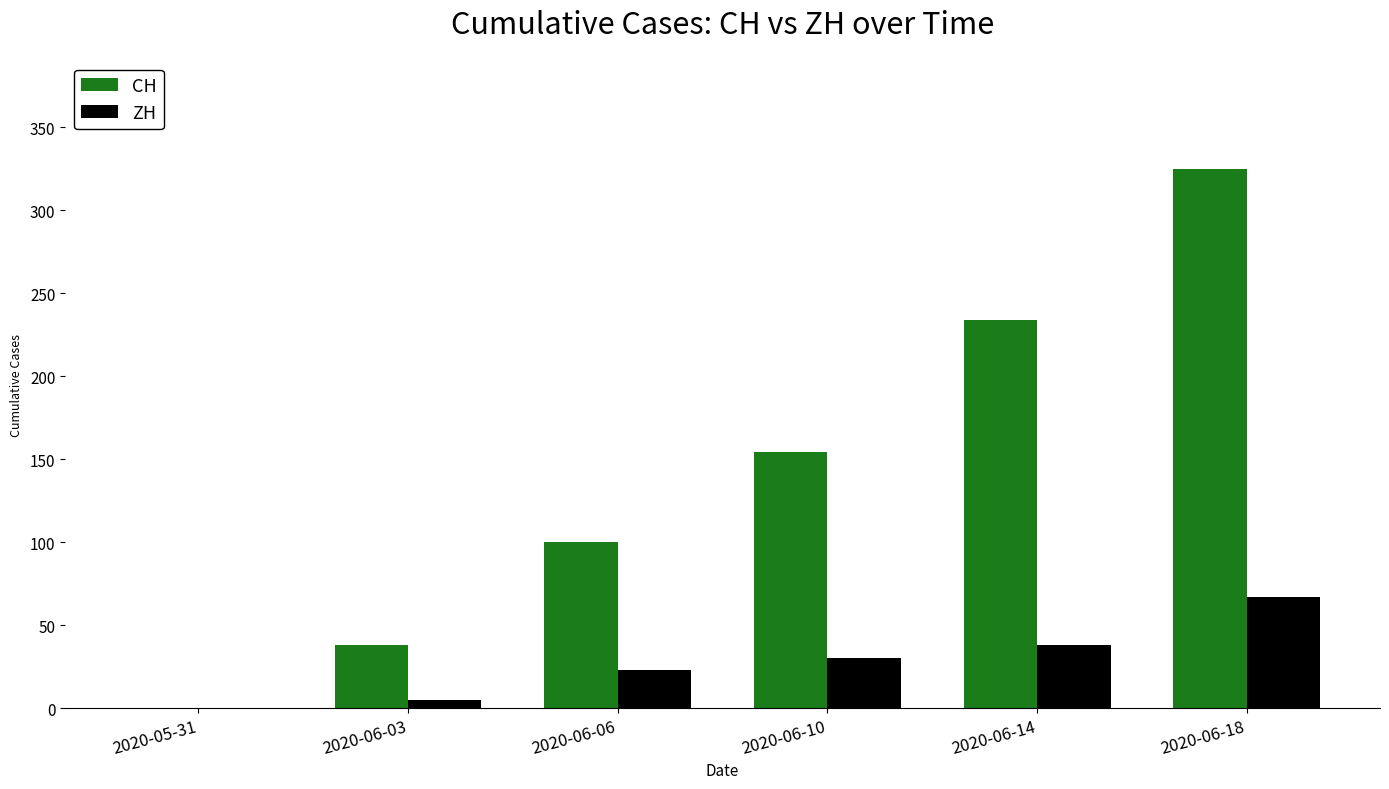

At which label does CH reach its peak?

2020-06-18